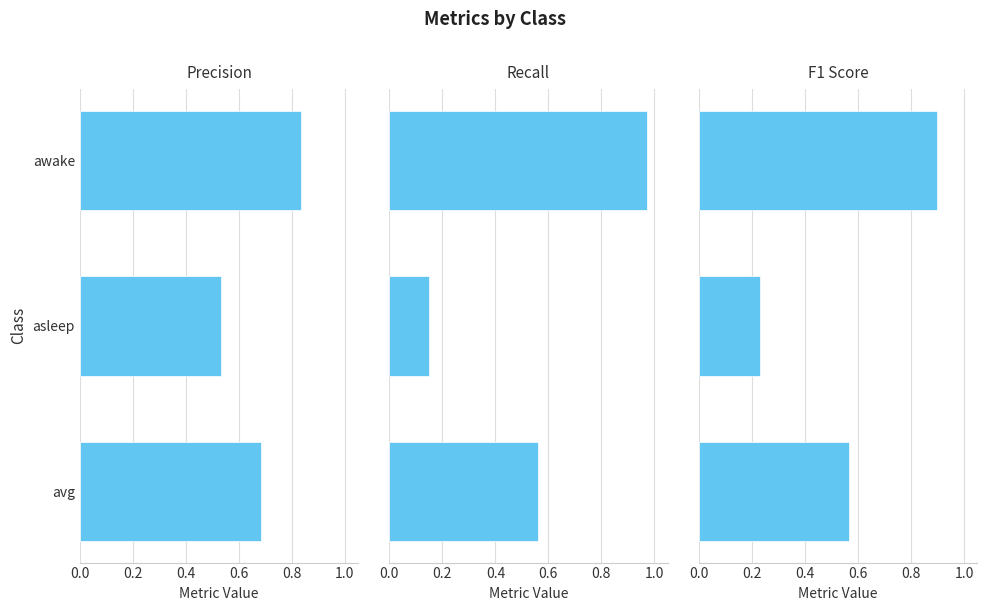

At how many categories does at least one series exceed 0?

3